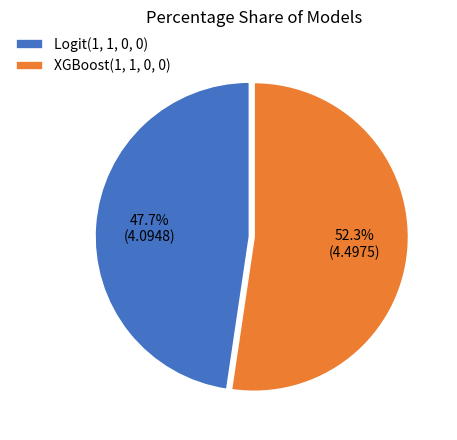

Do Logit(1, 1, 0, 0) and XGBoost(1, 1, 0, 0) together represent more than half of the pie?

Yes